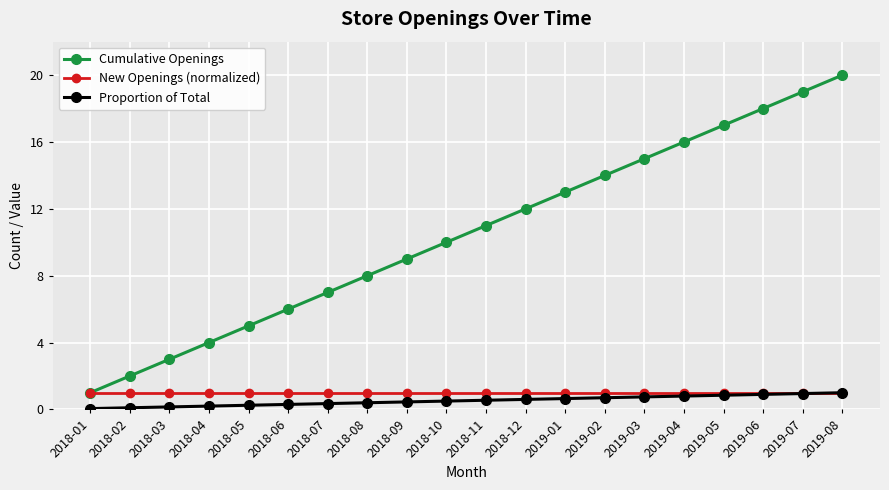

True or false: Cumulative Openings and Proportion of Total cross at least once.

False